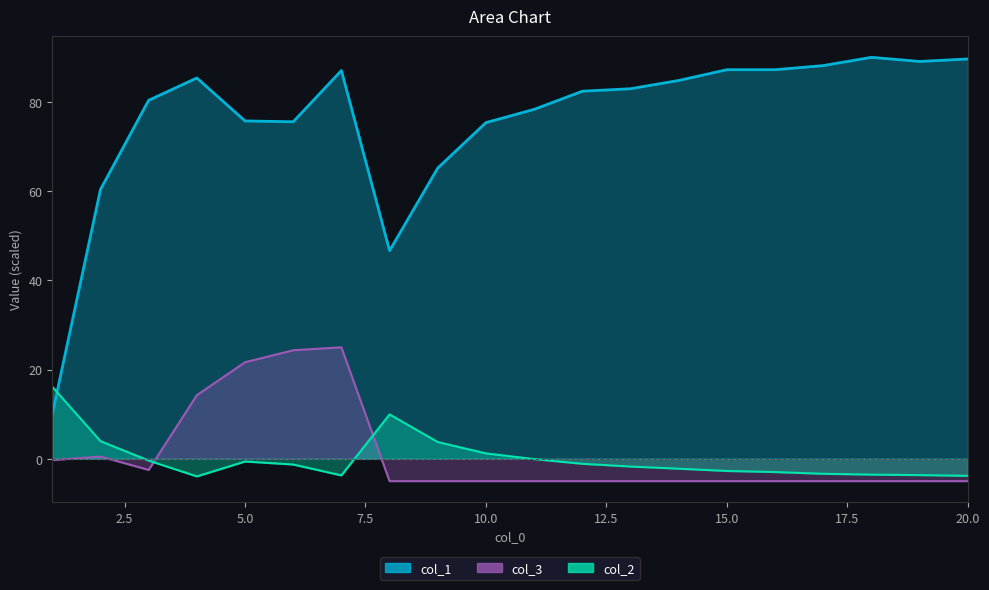

Between 5 and 11, which series saw the biggest shift?

col_1